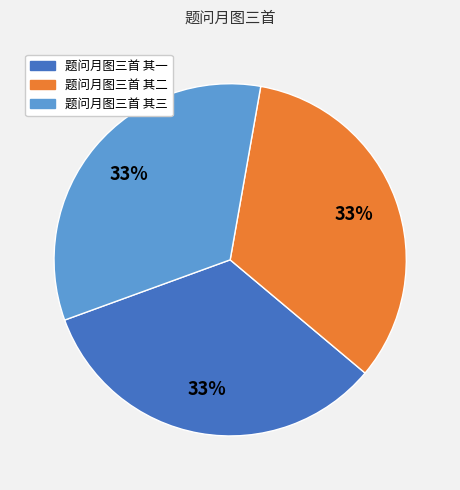

Is there a majority slice in this chart?

No